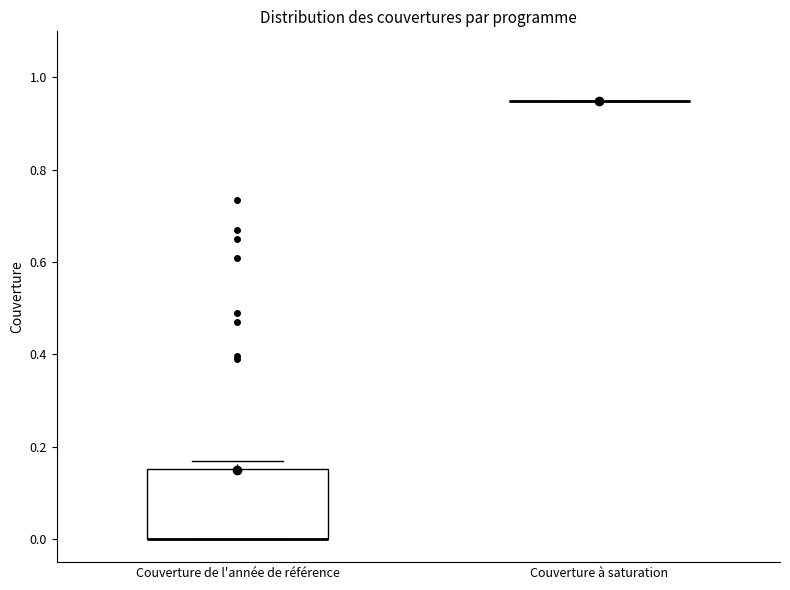

Which box is the tallest, from its lower edge to its upper edge?

Couverture de l'année de référence